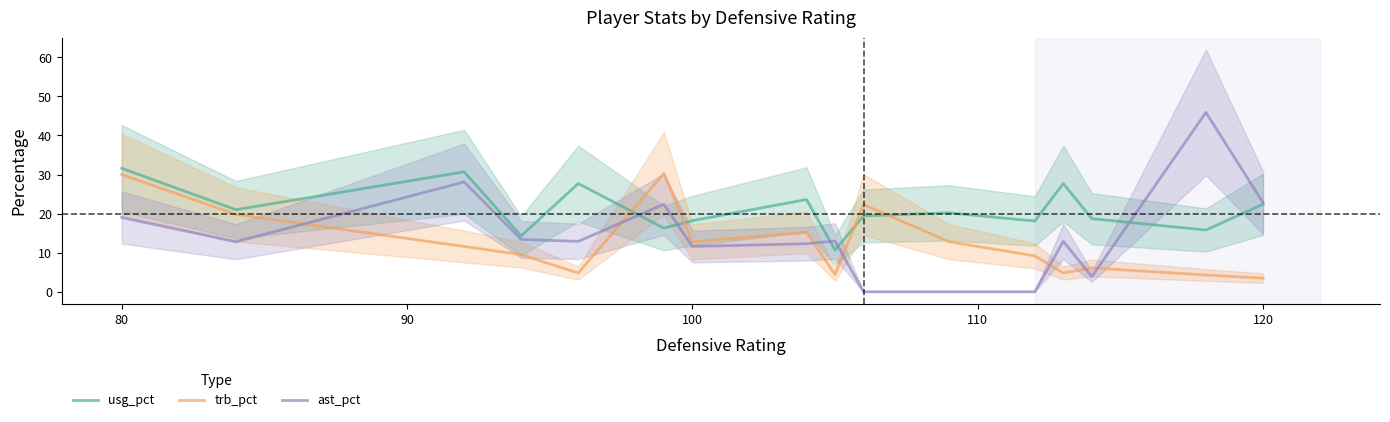

Count the number of categories in the chart.

16